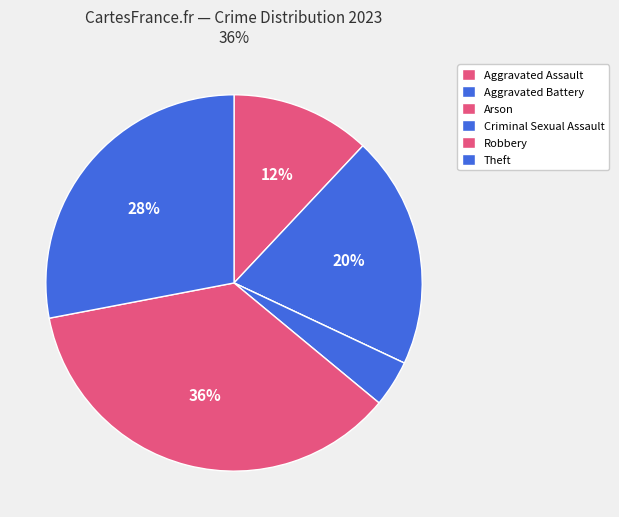

To the nearest percent, what is the difference between the largest and smallest slice percentages?

36%